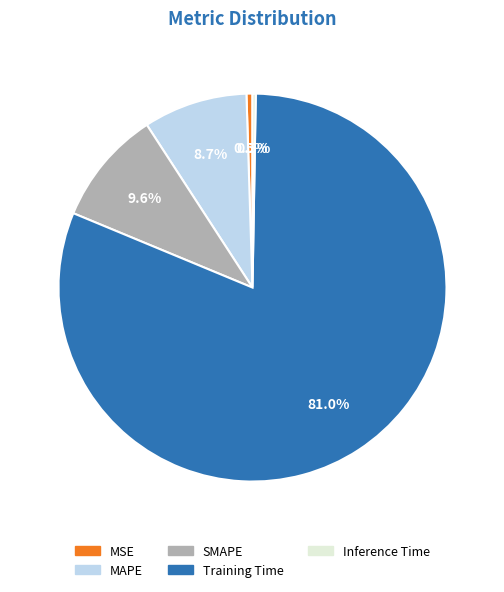

Which category has the biggest portion of the pie?

Training Time